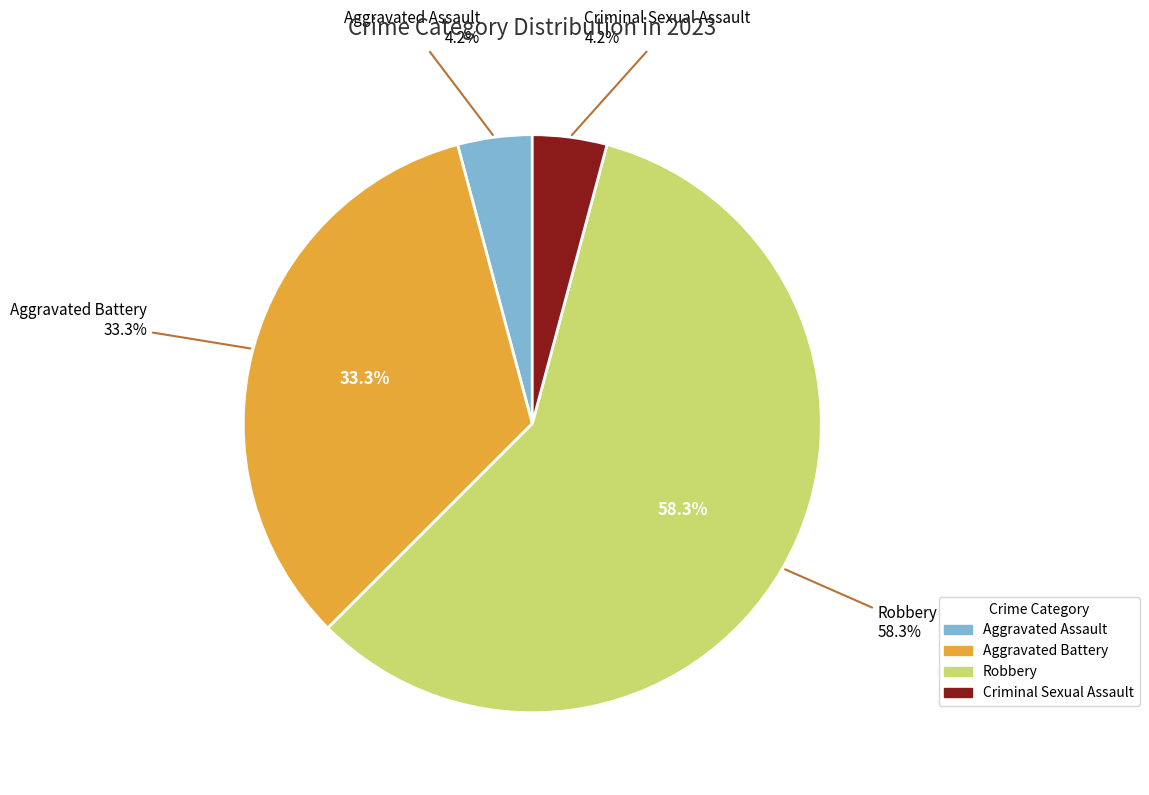

To the nearest percent, what is the average slice percentage?

25%